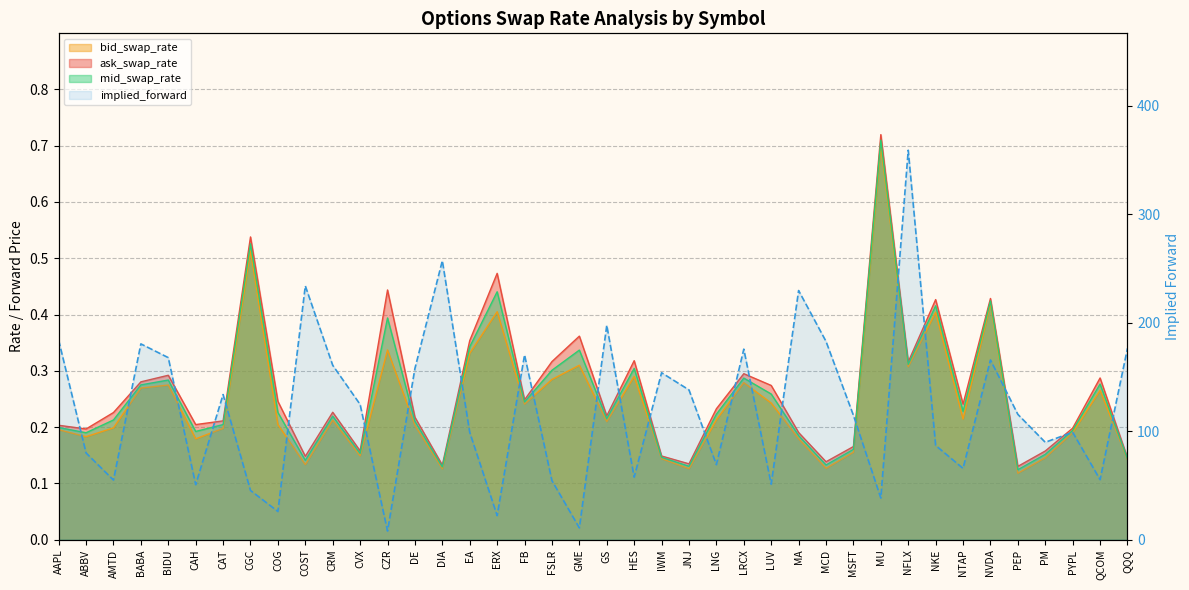

What are all the series names shown in the legend?

implied_forward, bid_swap_rate, ask_swap_rate, mid_swap_rate